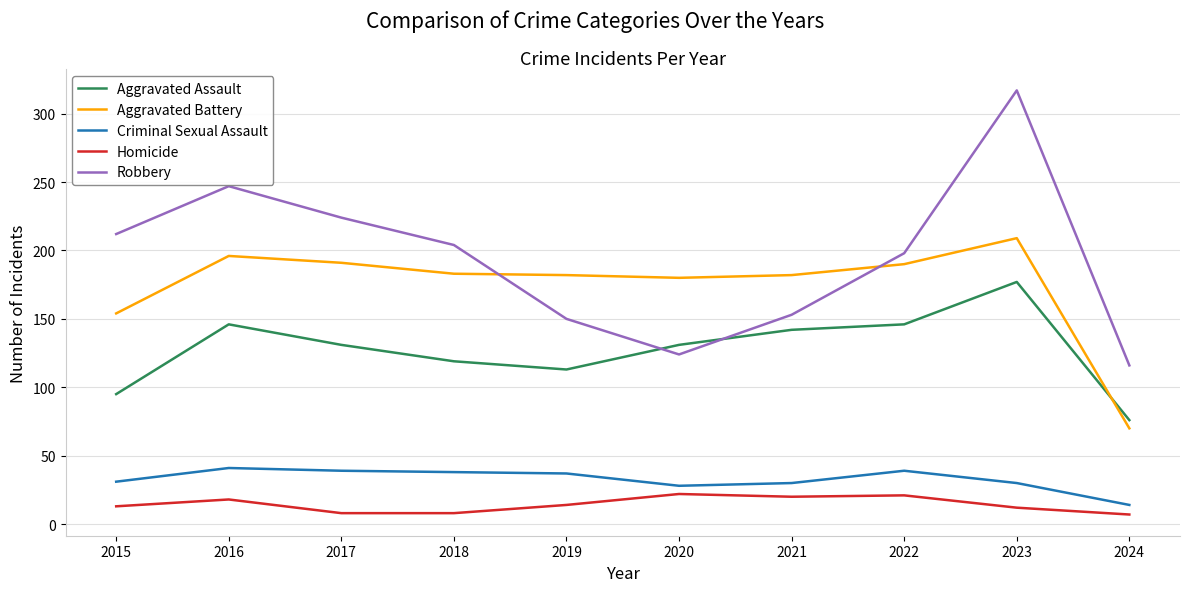

The Robbery series shows 66 at 2016. True or false?

False